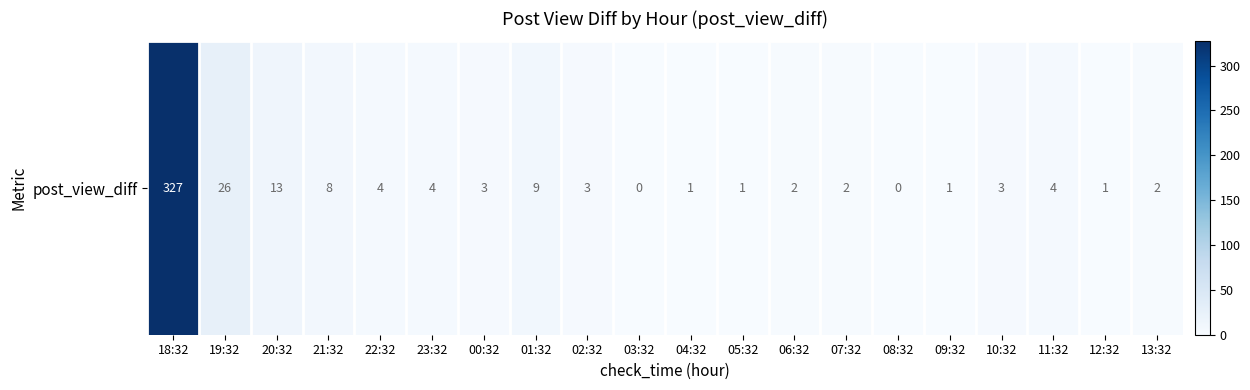

What is the average value?

21